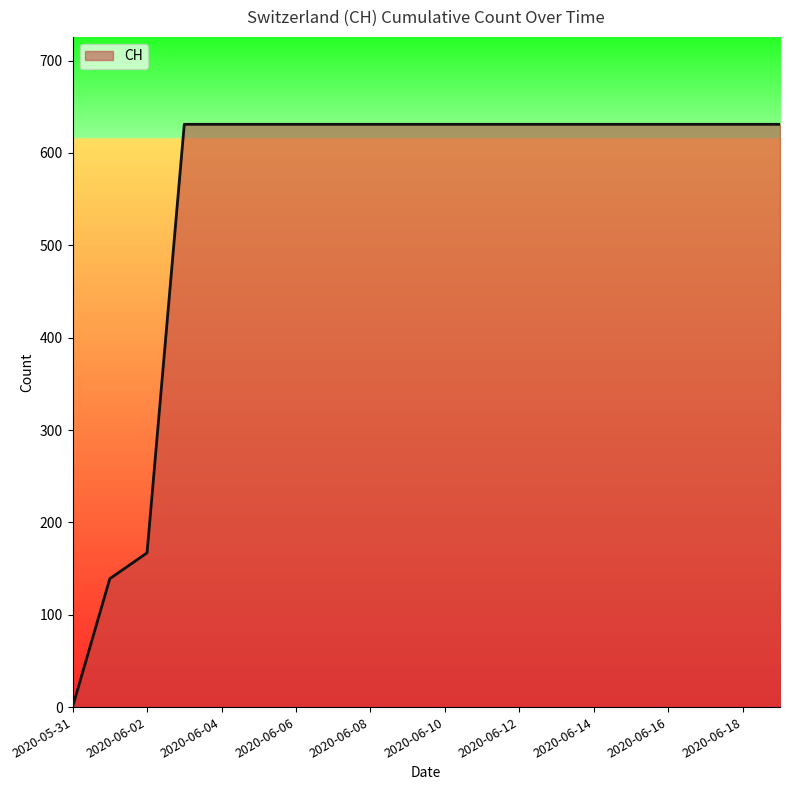

What is the greatest value displayed?

631